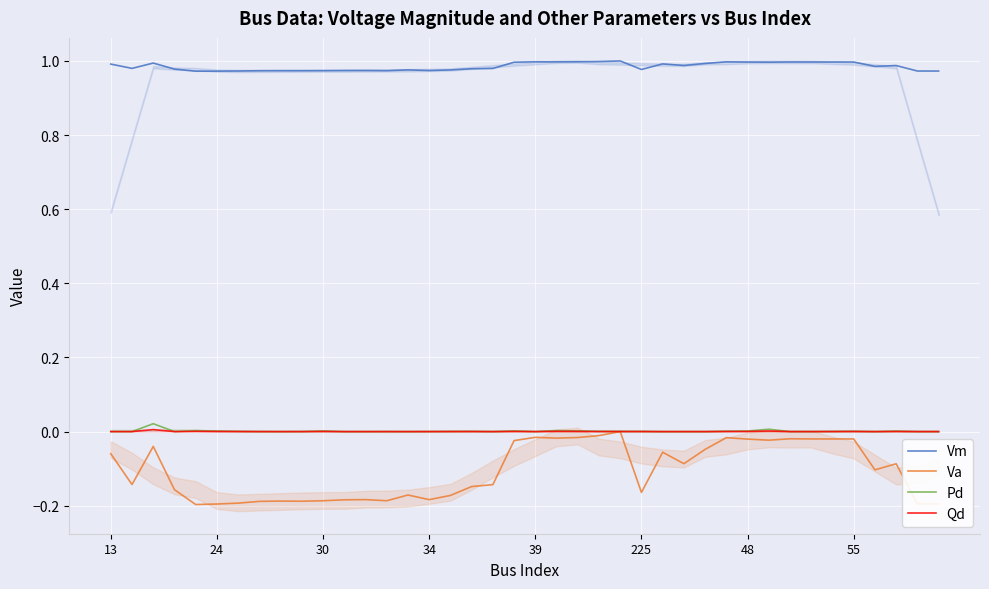

How many interior local valleys does the Vm series have?

11